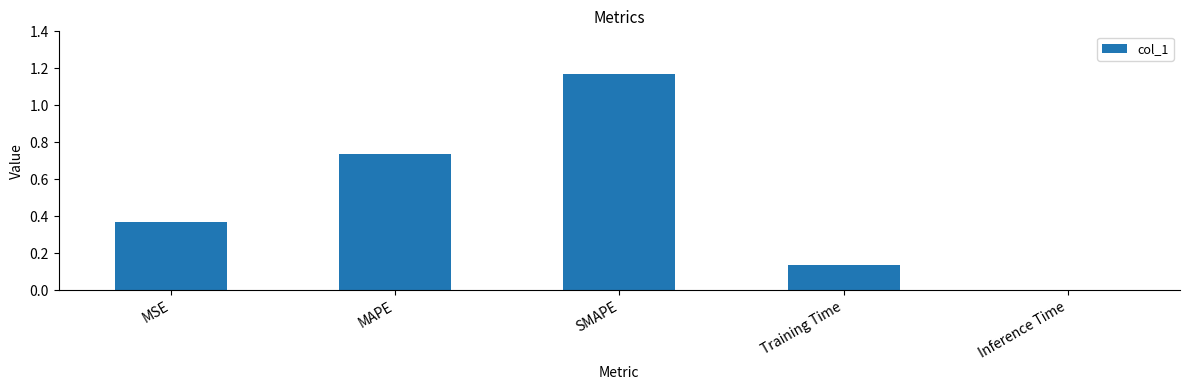

What is the change in value from MSE to SMAPE?

+0.8